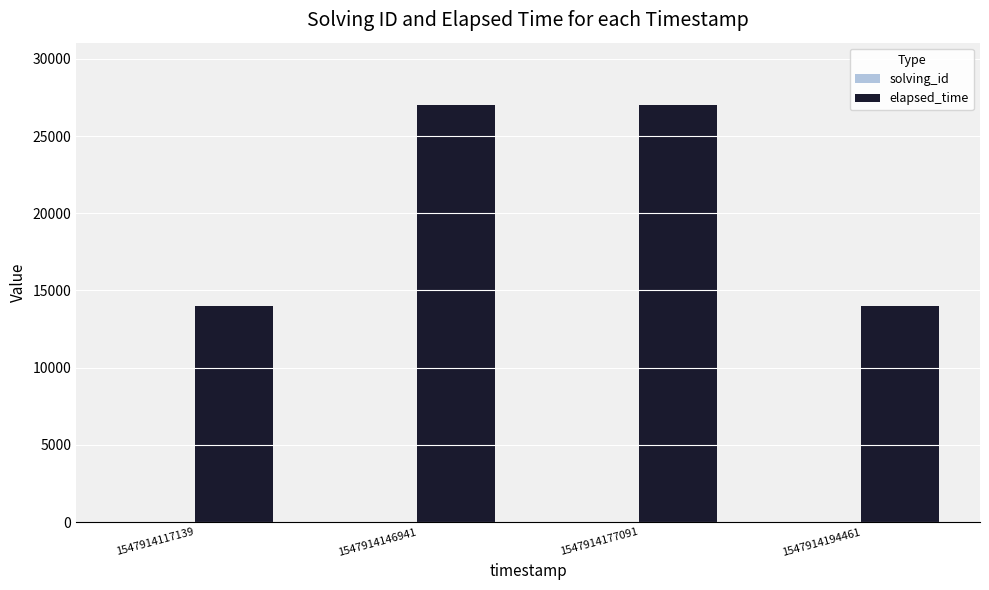

What is the greatest value displayed?

27000